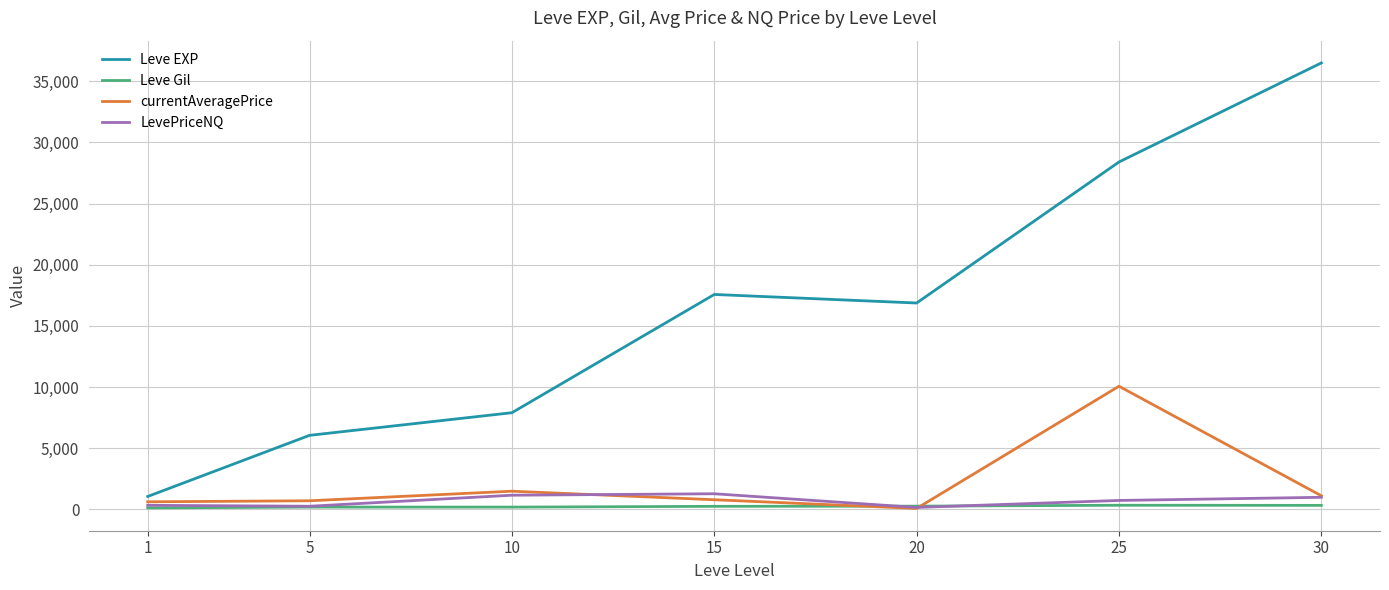

At which label does Leve EXP first exceed 16865?

15